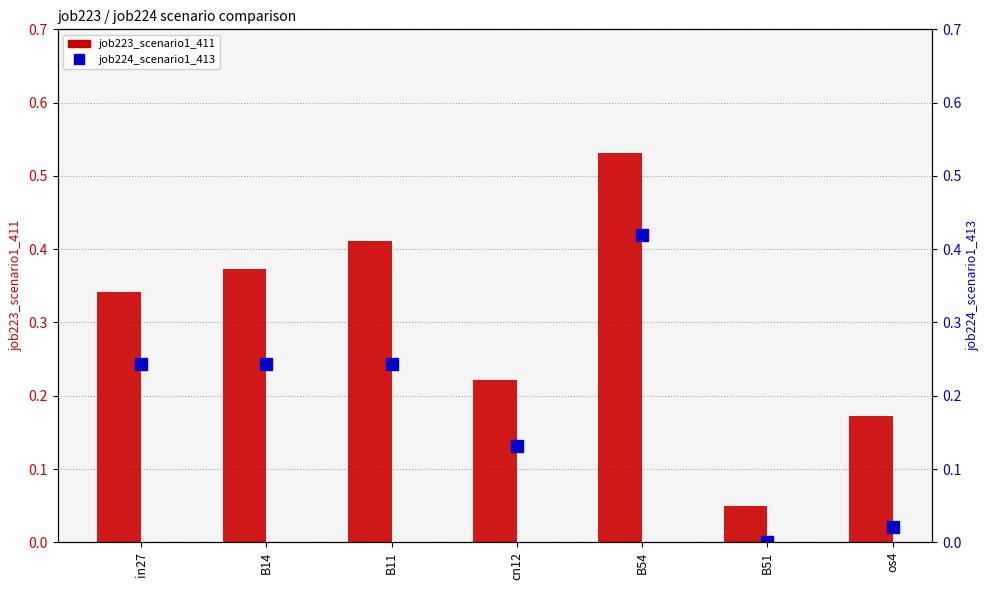

What is the label of the 1st bar from the right?

os4